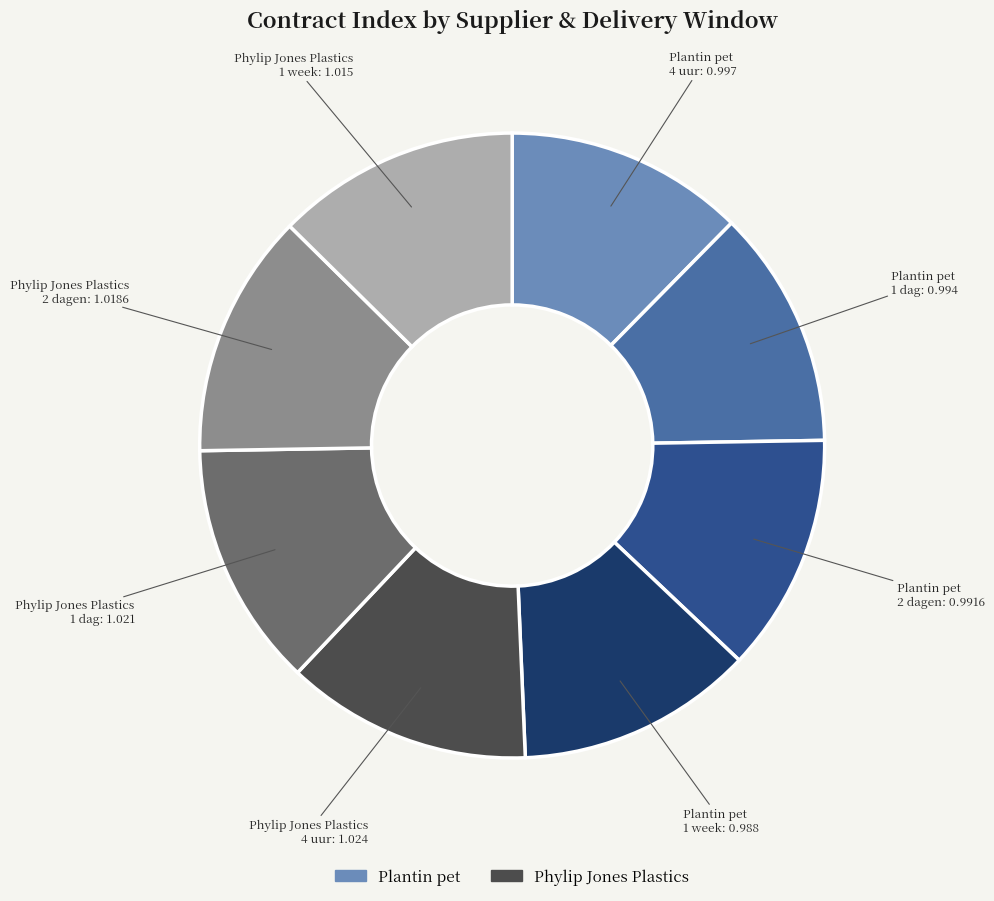

Does any single category account for the majority?

No